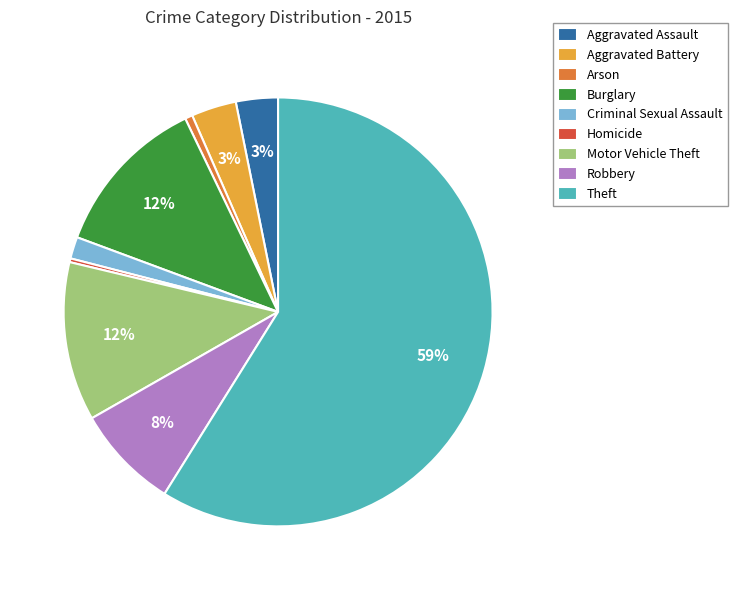

How many slices are in this pie chart?

9